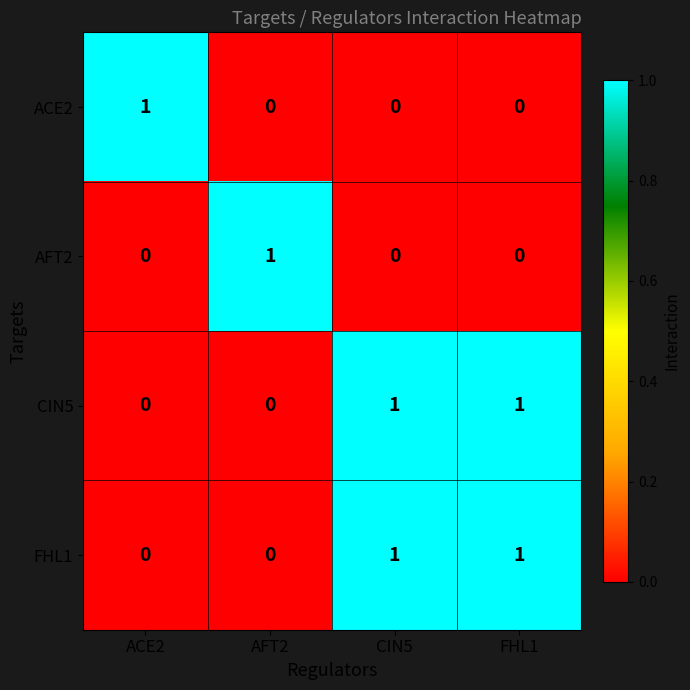

How many AFT2 values are between 0 and 1?

4